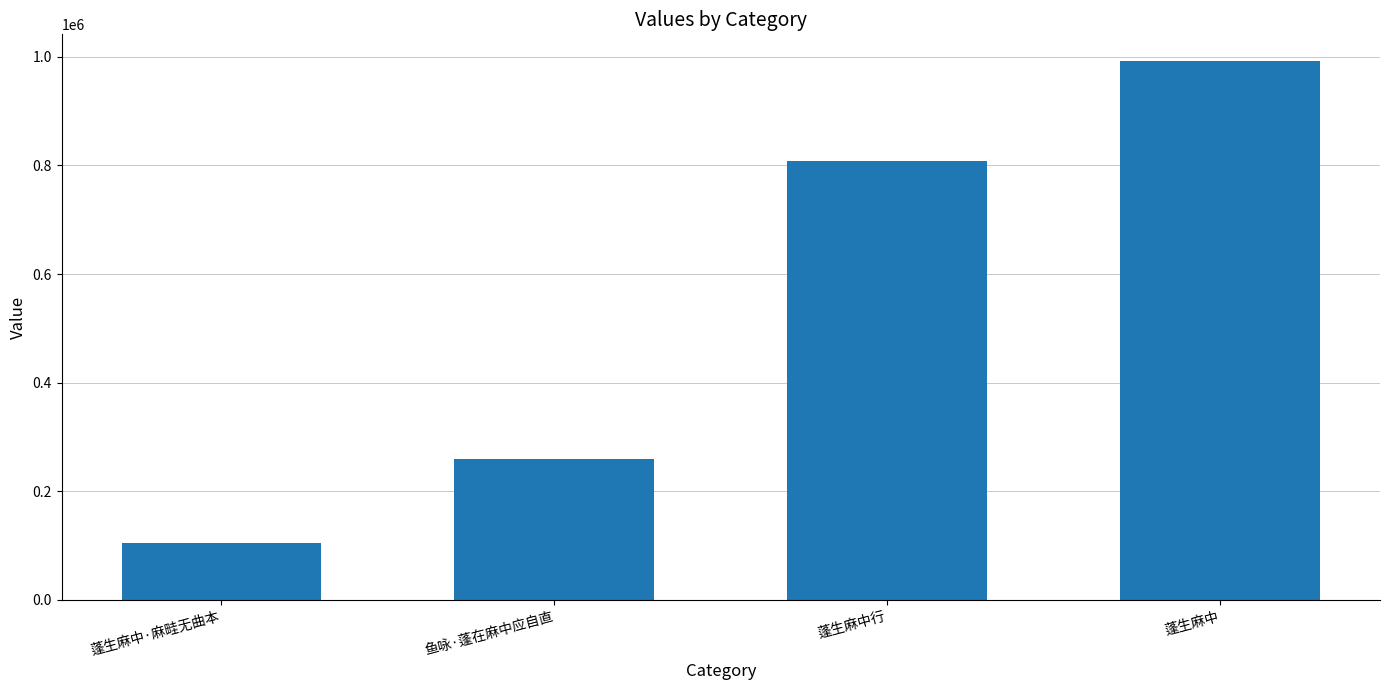

Count the values in the range 258625 to 991722.

3